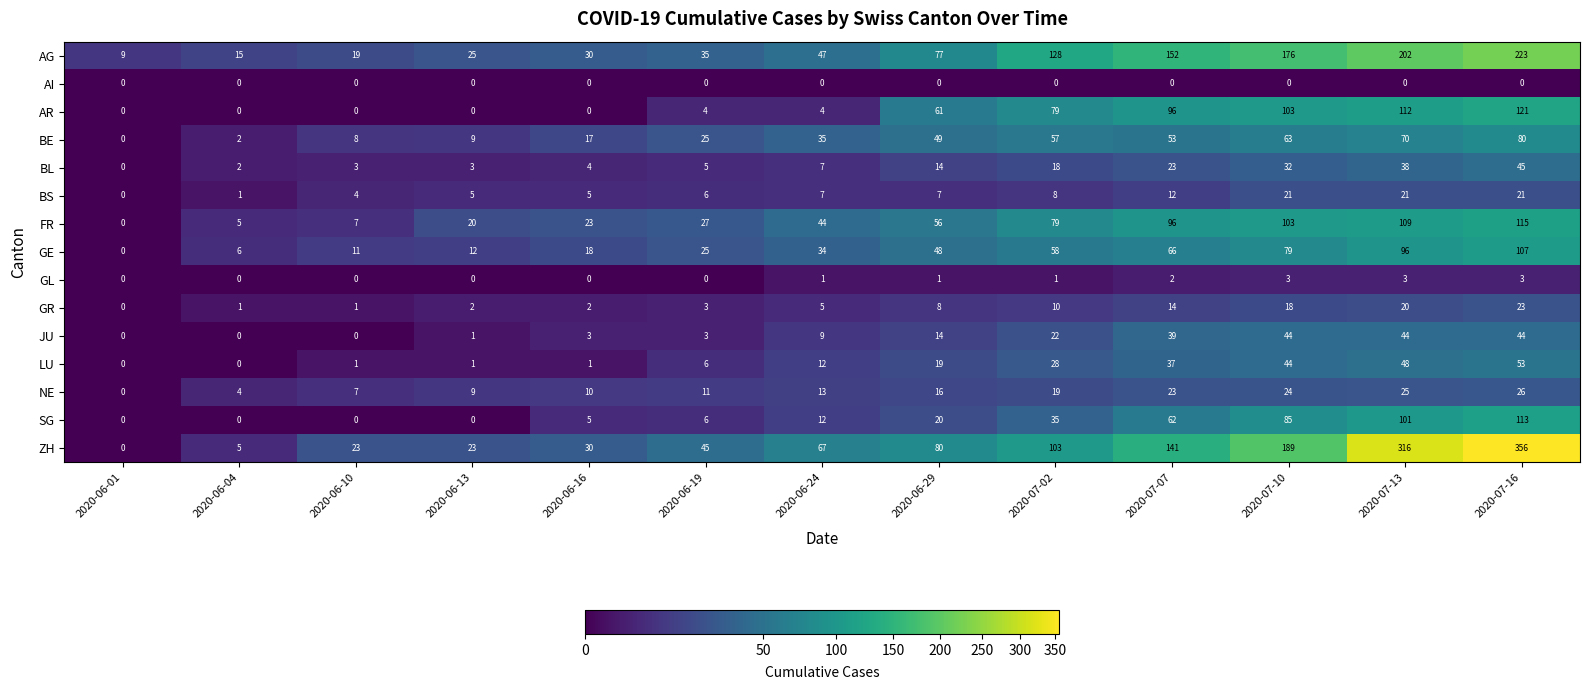

At how many categories does at least one series exceed 176?

3